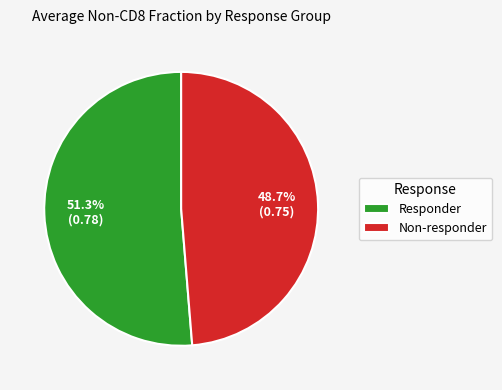

To the nearest percent, what is the average slice percentage?

50%